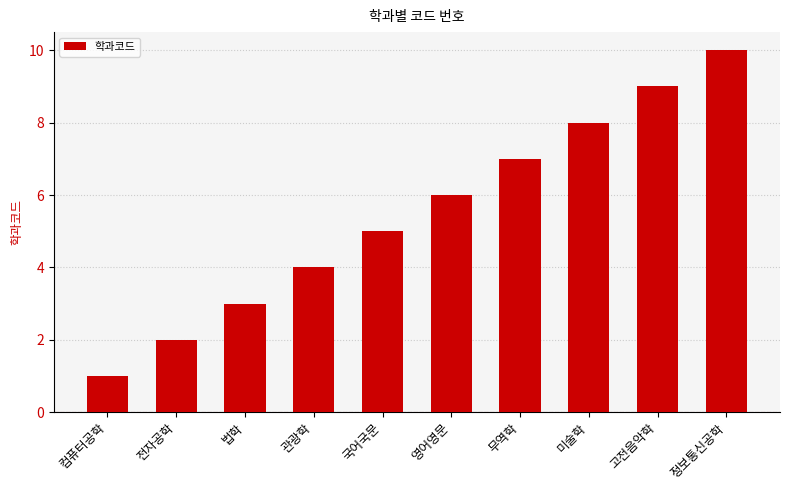

List the labels in order of value, smallest first.

컴퓨터공학, 전자공학, 법학, 관광학, 국어국문, 영어영문, 무역학, 미술학, 고전음악학, 정보통신공학